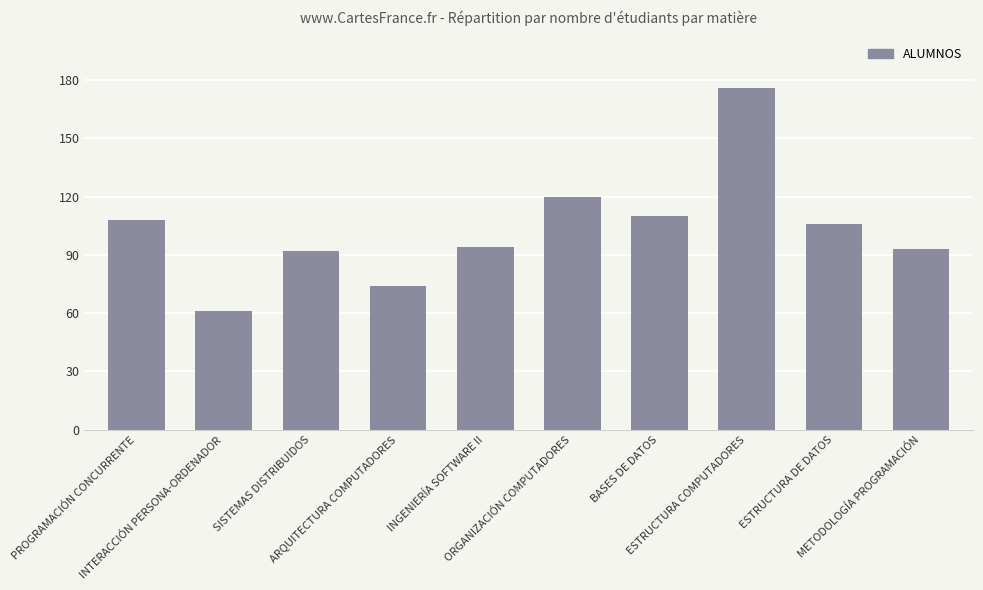

What is the minimum value shown in the chart?

61